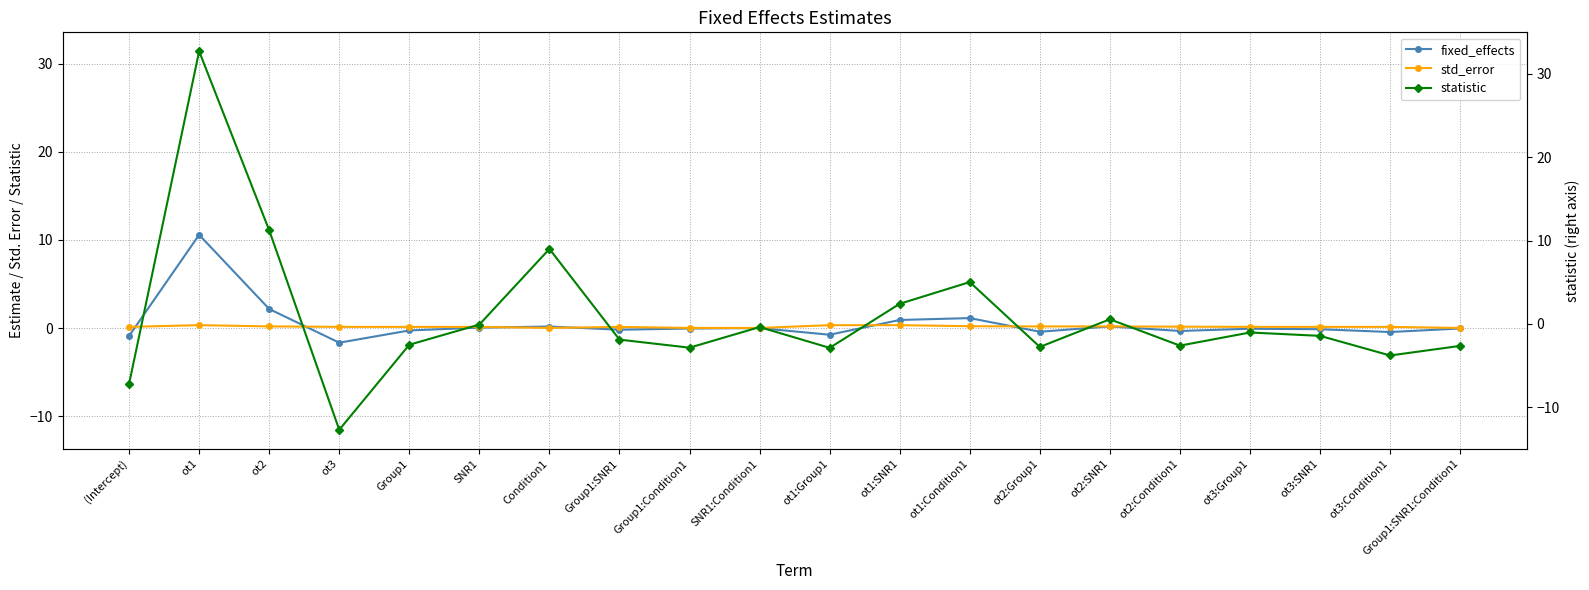

At which category does std_error reach its first local valley?

Condition1